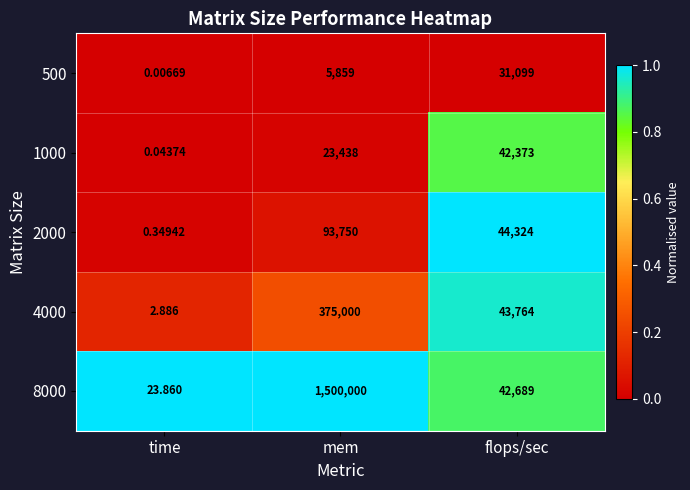

Is the value of 2000 at flops/sec greater than the value of 500 at time?

Yes